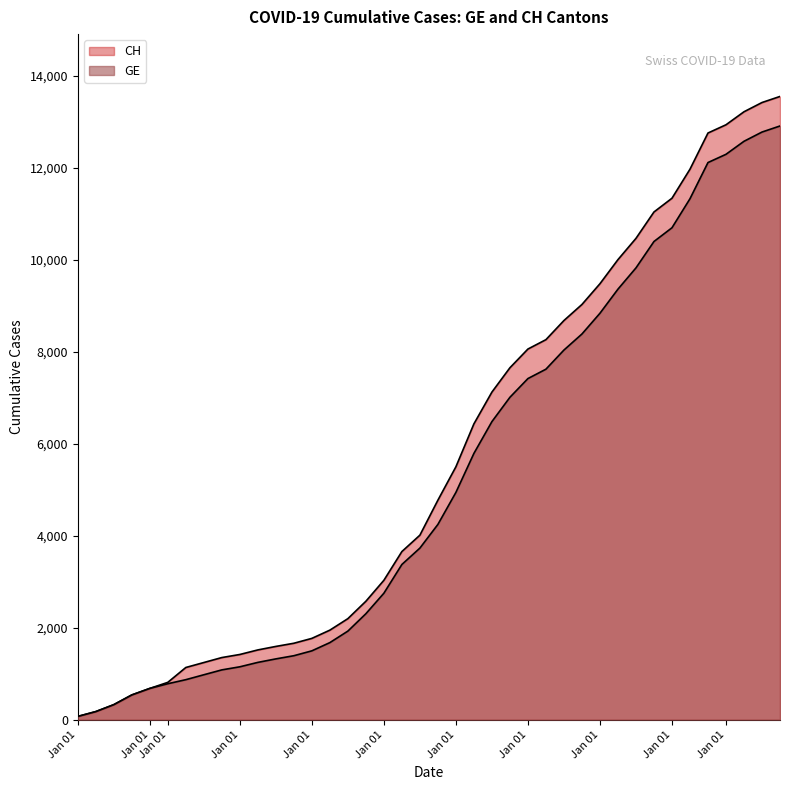

True or false: GE has more than 0 interior local peaks.

False